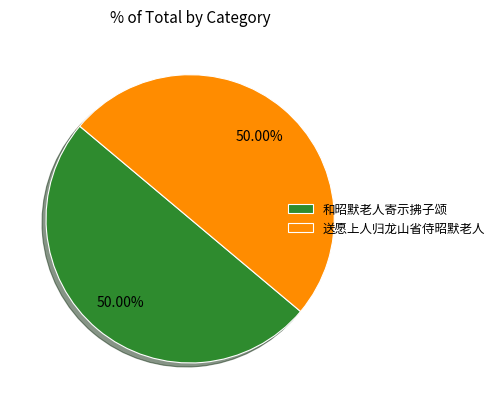

Combined, do 送愿上人归龙山省侍昭默老人 and 和昭默老人寄示拂子颂 account for over 50%?

Yes